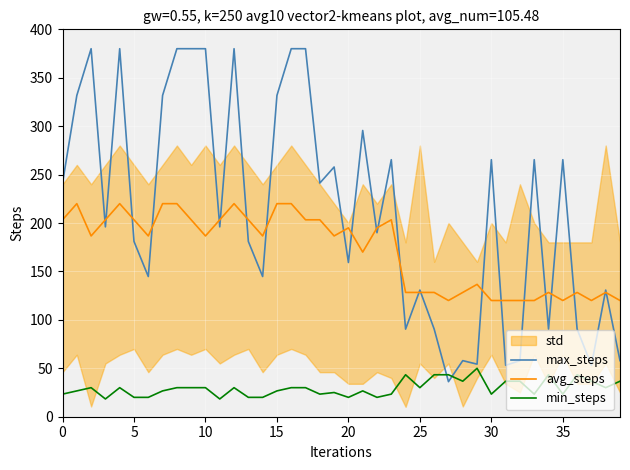

True or false: avg_steps and max_steps intersect in this chart.

True